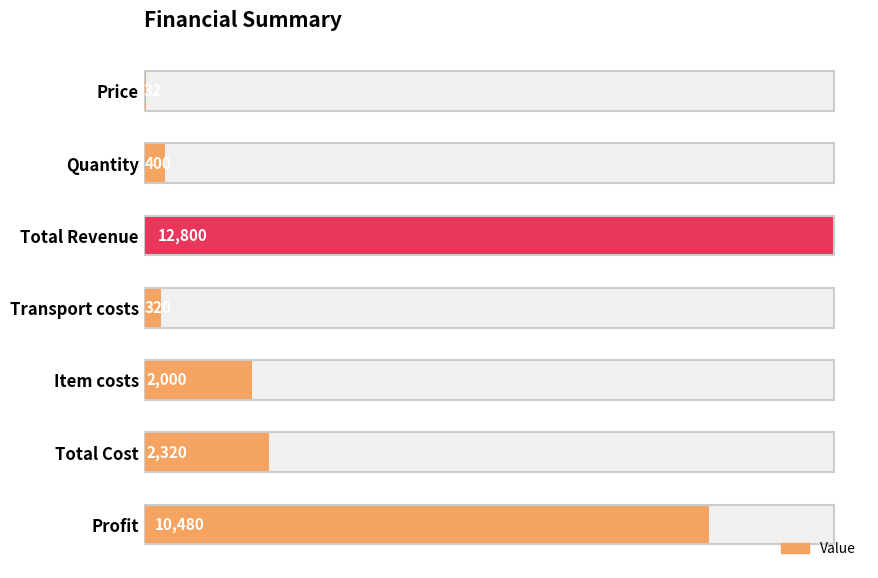

Between Profit and Transport costs, which is larger?

Profit